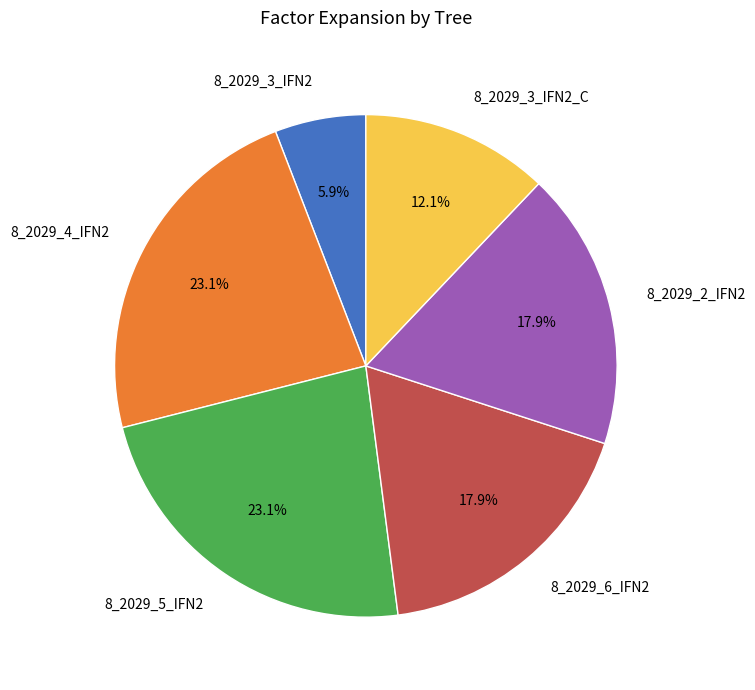

Is it true that 8_2029_2_IFN2 is 18% of the pie?

True